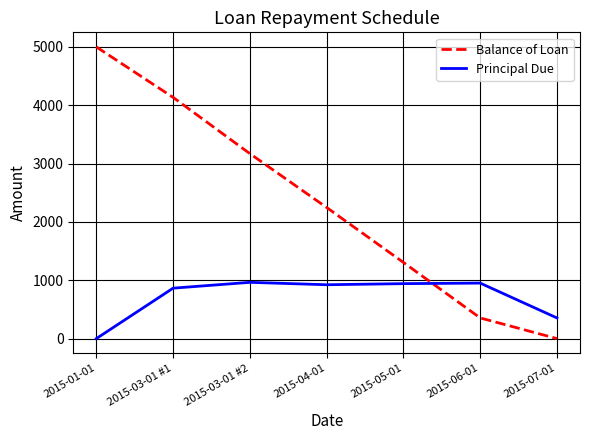

True or false: Principal Due and Balance of Loan cross at least once.

True